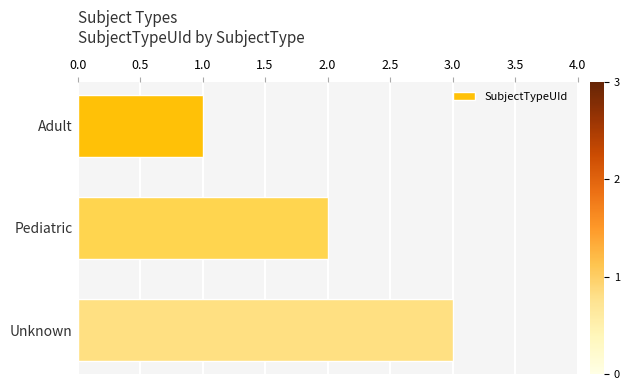

Approximately how many times larger is the value at Unknown compared to Adult?

3.0